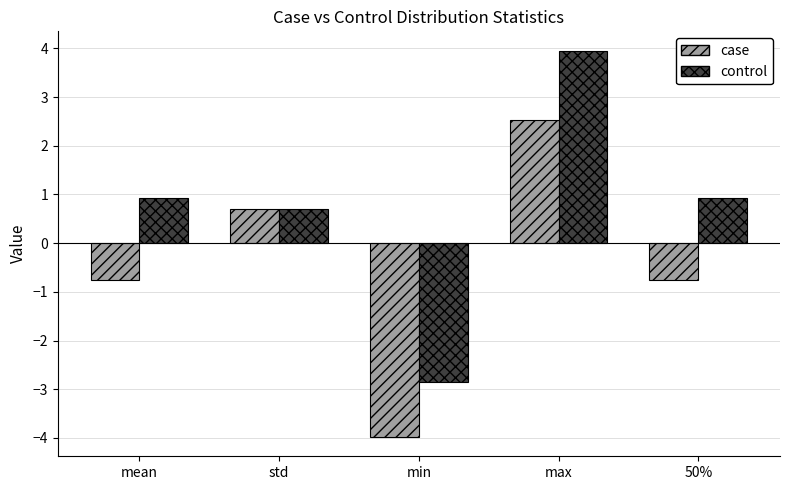

The case series shows 1.1 at std. True or false?

False